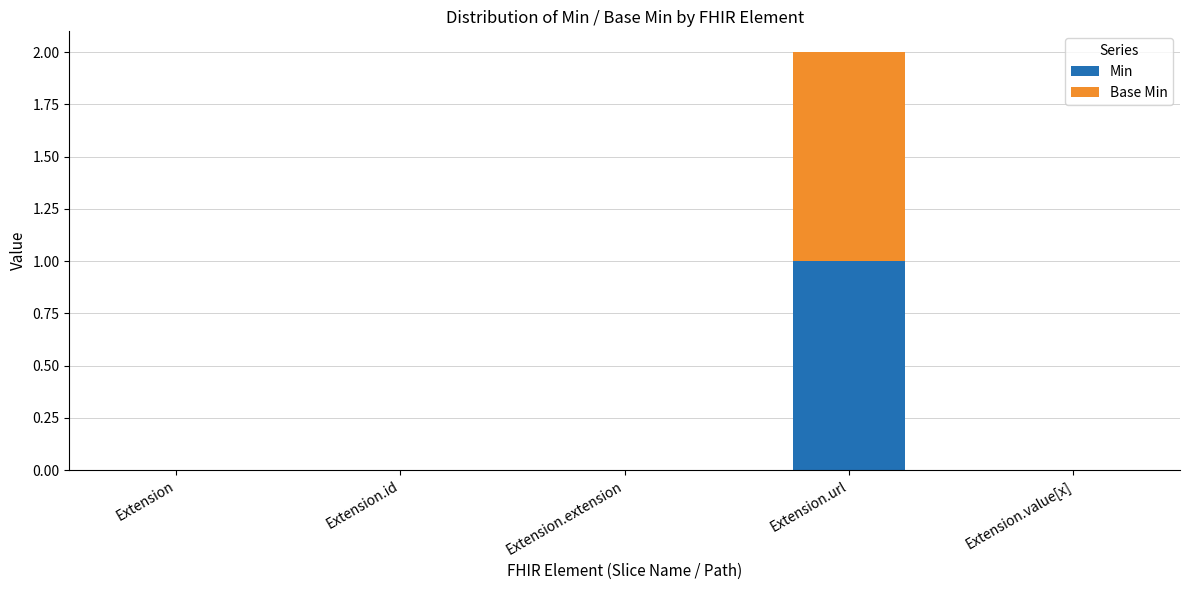

At which category is the sum across all series the highest?

Extension.url